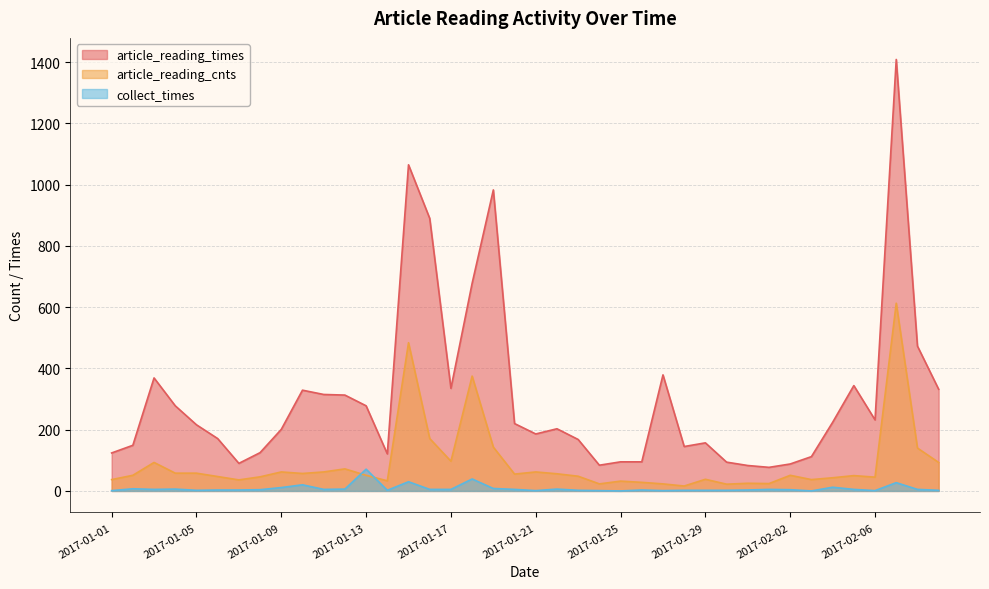

What is the difference between the maximum and minimum values in the collect_times series?

71